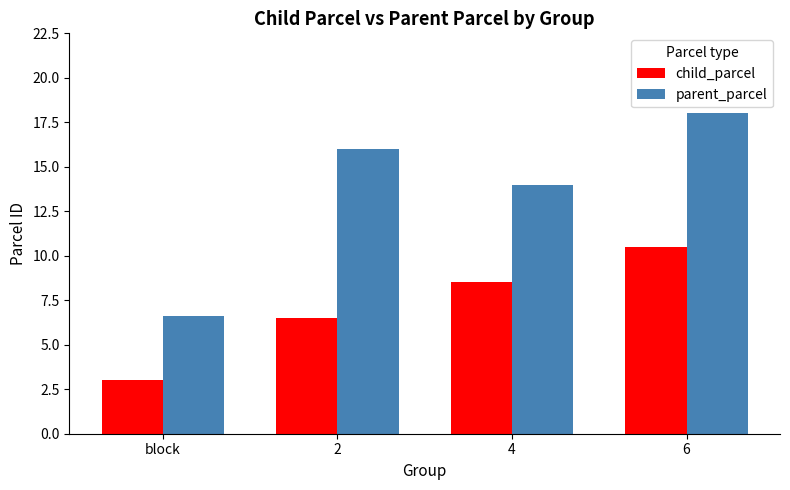

Which series has the largest total across all categories?

parent_parcel